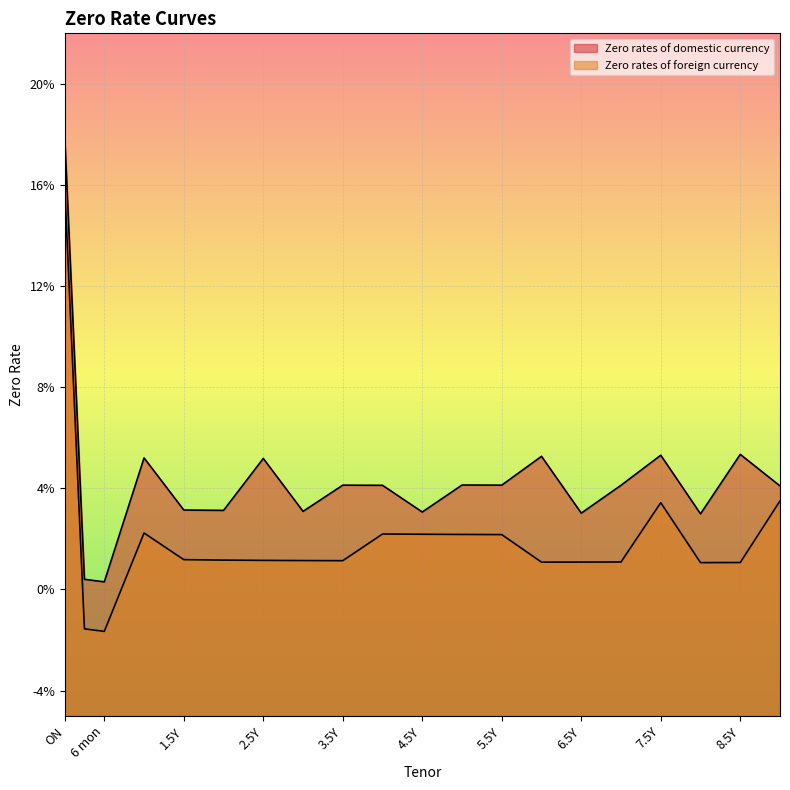

Where is the first local minimum for Zero rates of foreign currency?

6 mon